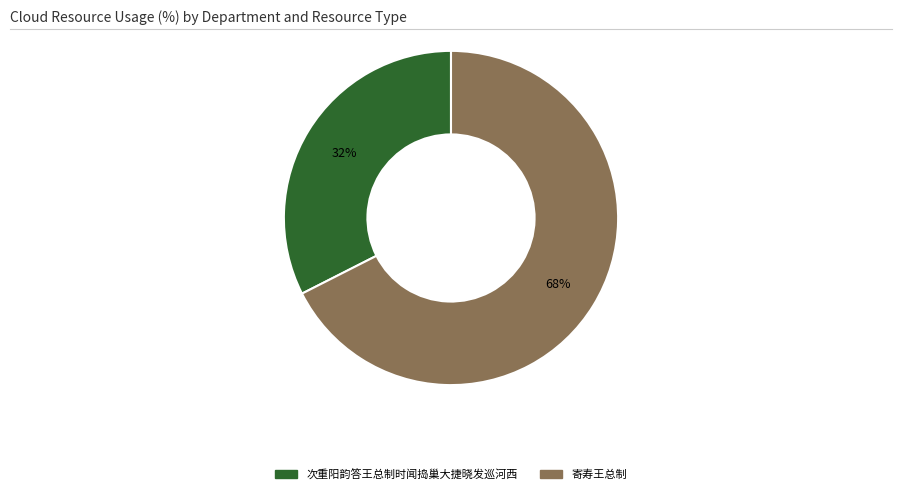

The 寄寿王总制 slice represents 57% of the pie. True or false?

False